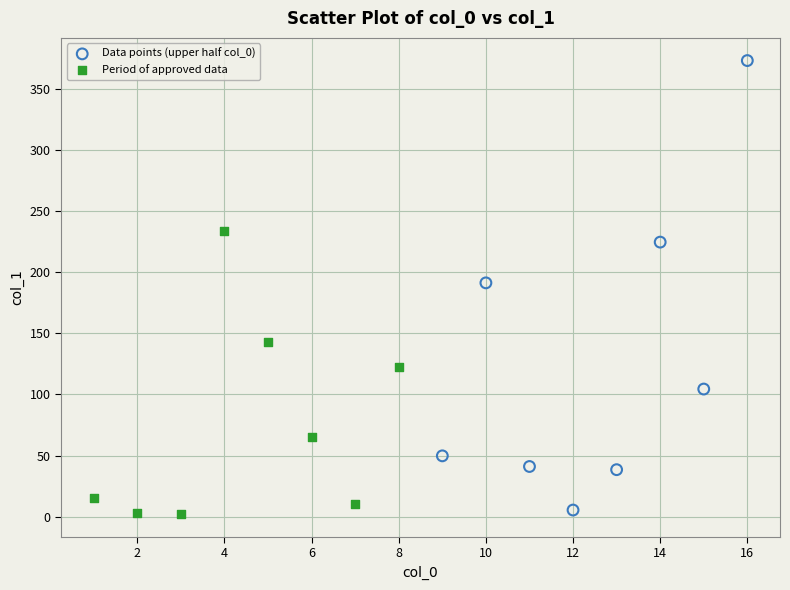

What are all the series names shown in the legend?

Data points (upper half col_0), Period of approved data